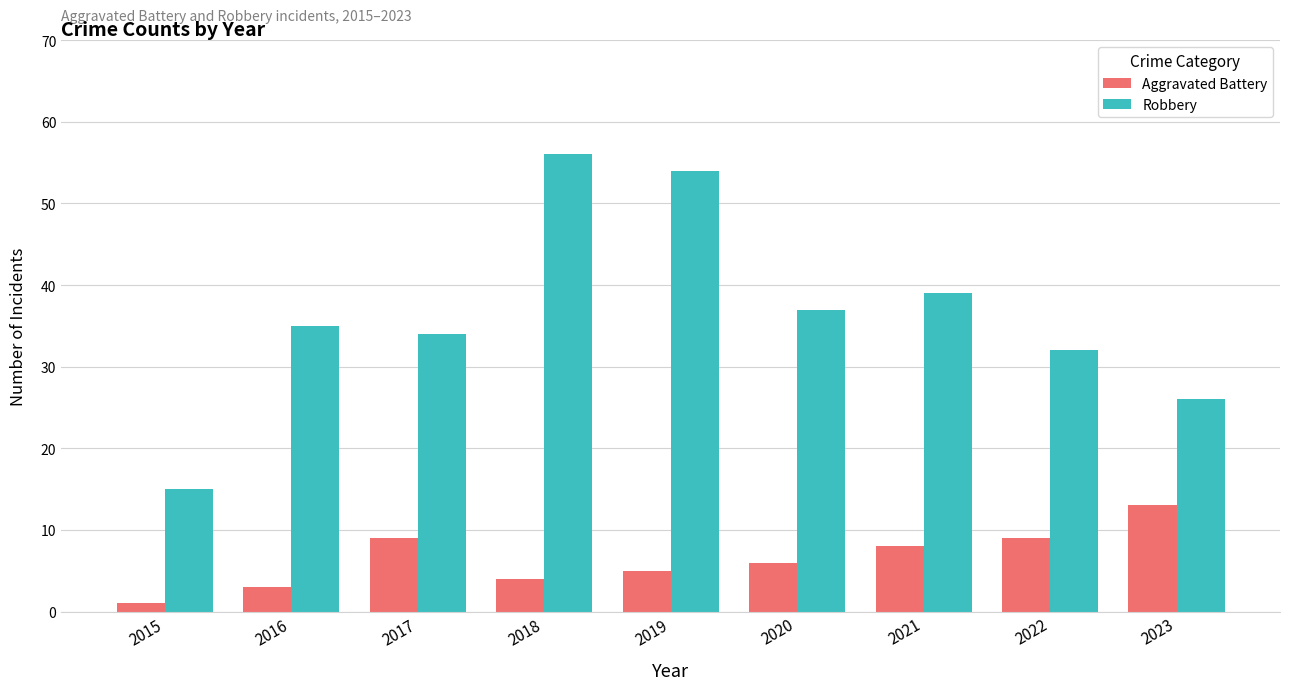

What is the spread (max minus min) of values at 2019?

49